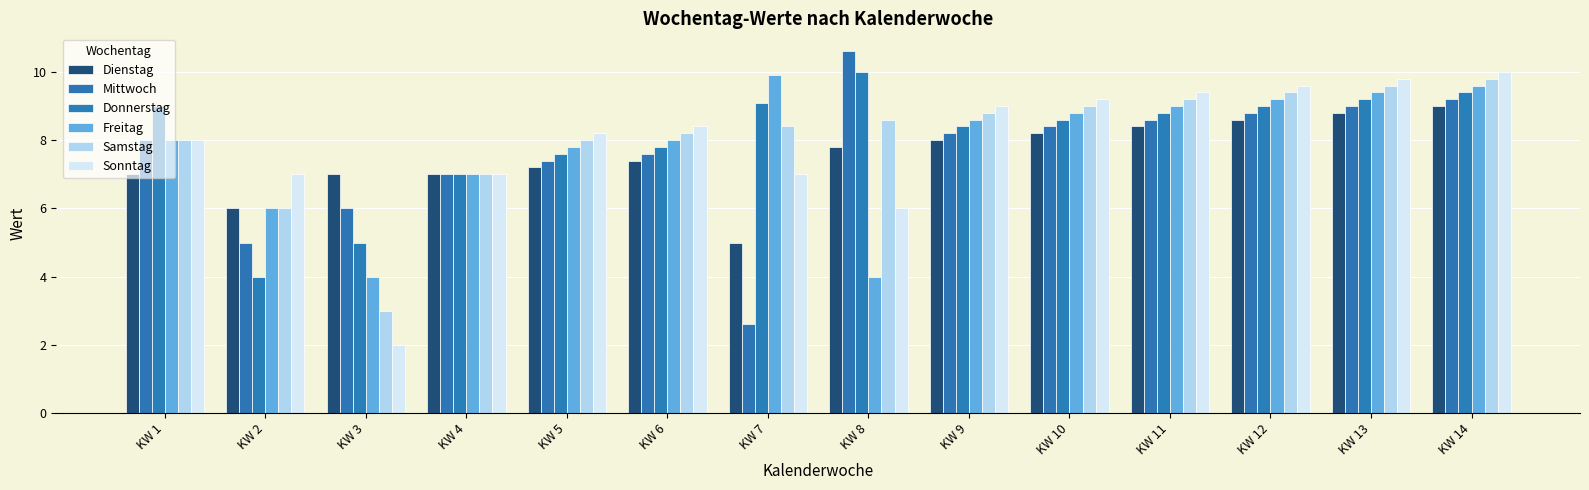

What is the difference between the second highest and minimum values in the Donnerstag series?

5.4